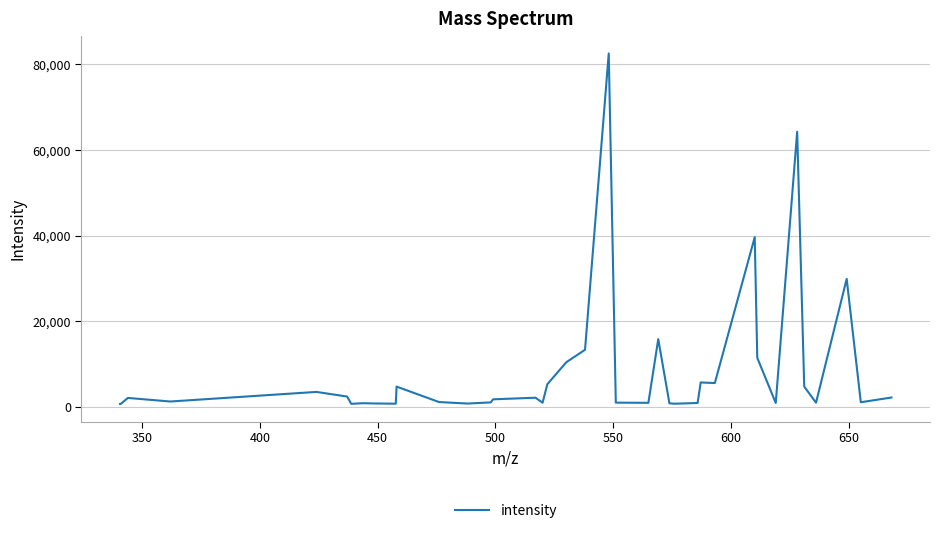

What is the maximum value shown in the chart?

82571.7